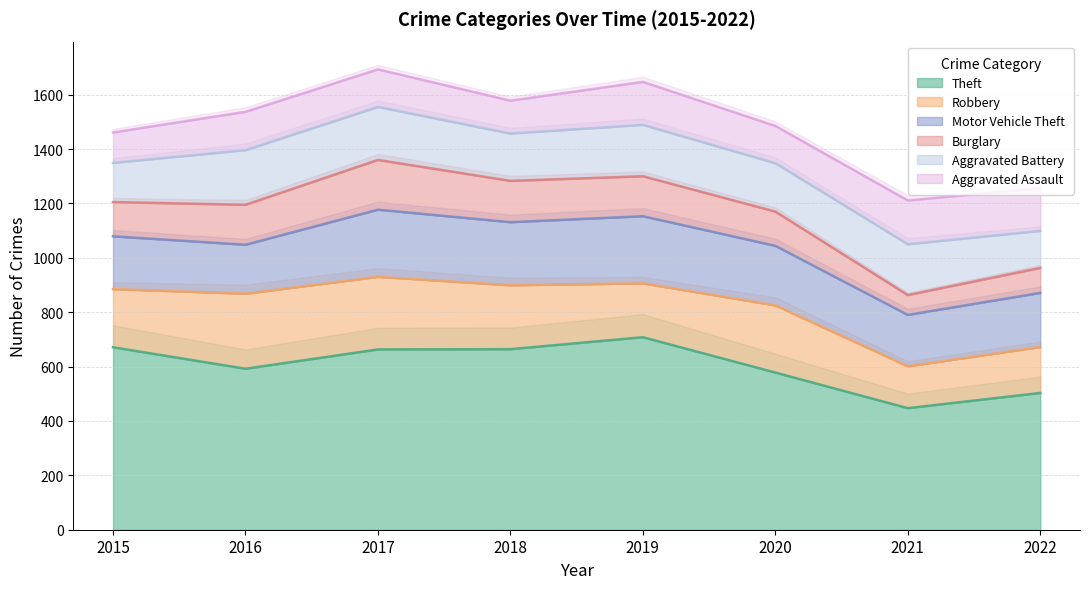

True or false: Burglary and Motor Vehicle Theft cross at least once.

False